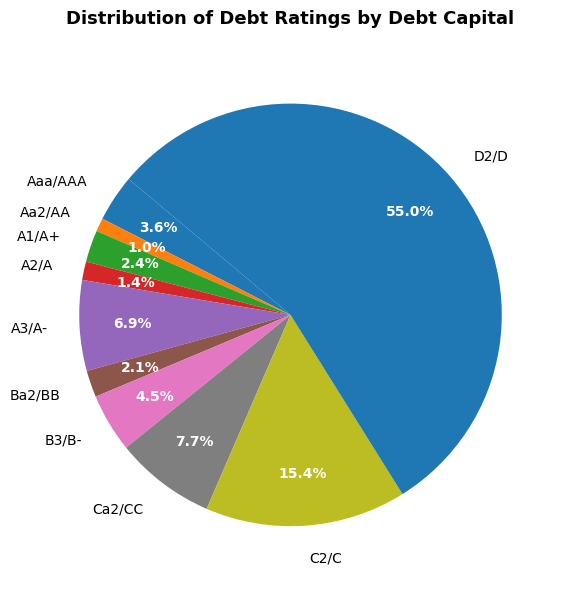

Count the number of slices in the pie.

10